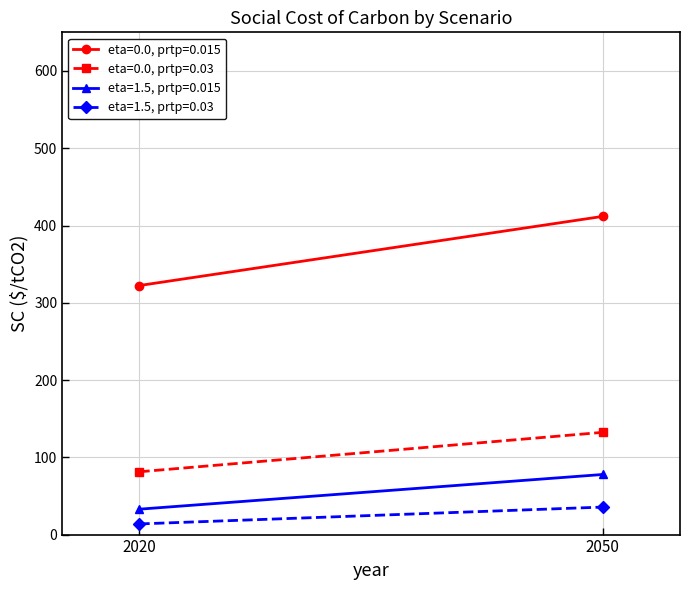

What is the sum of all eta=1.5, prtp=0.015 values?

110.7